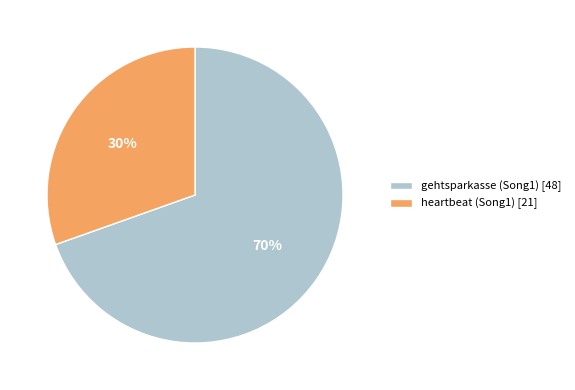

Which category has the biggest portion of the pie?

gehtsparkasse (Song1)